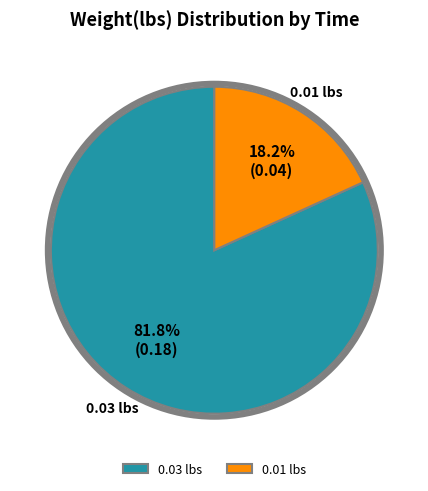

Rank the categories by value from lowest to highest.

0.01 lbs, 0.03 lbs